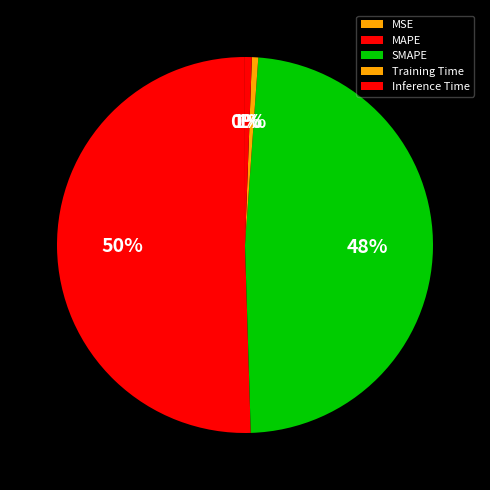

What is the smallest slice in the pie chart?

MSE